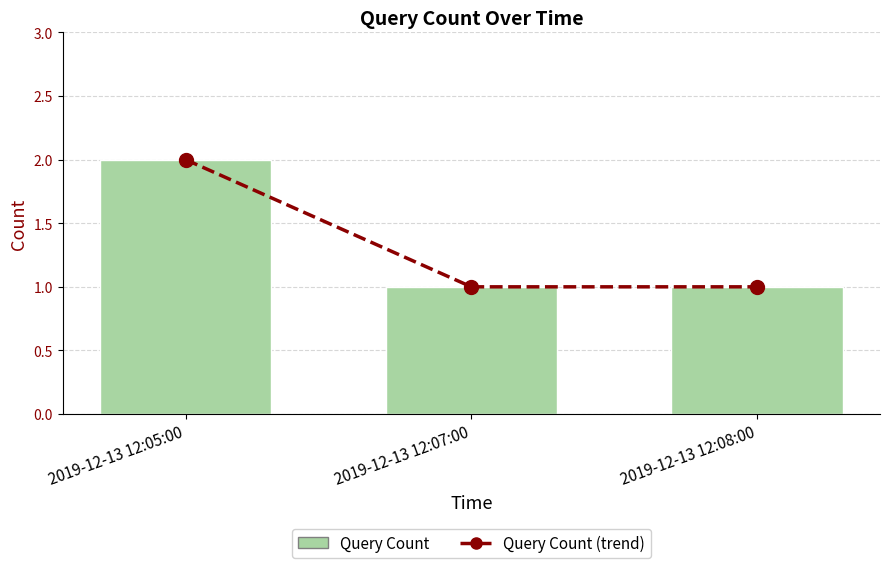

What is the label of the 1st bar from the left?

2019-12-13 12:05:00